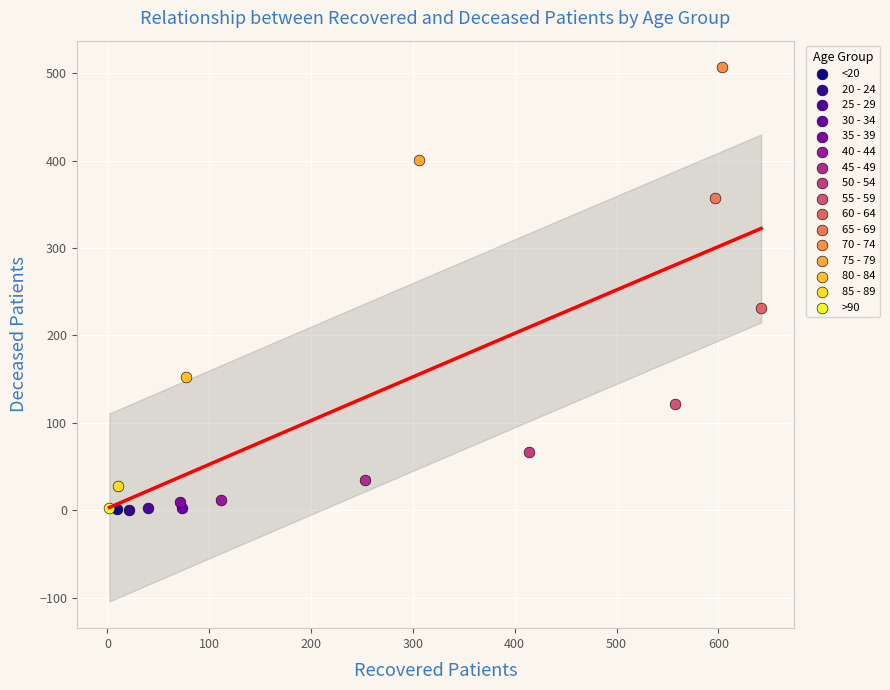

What are all the series names shown in the legend?

<20, 20 - 24, 25 - 29, 30 - 34, 35 - 39, 40 - 44, 45 - 49, 50 - 54, 55 - 59, 60 - 64, 65 - 69, 70 - 74, 75 - 79, 80 - 84, 85 - 89, >90